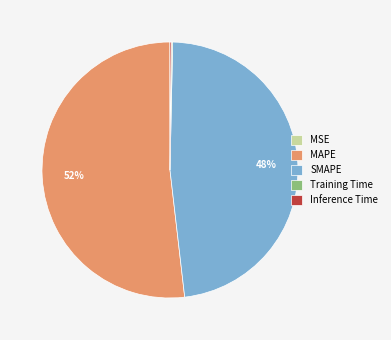

To the nearest percent, what is the difference between the largest and smallest slice percentages?

52%